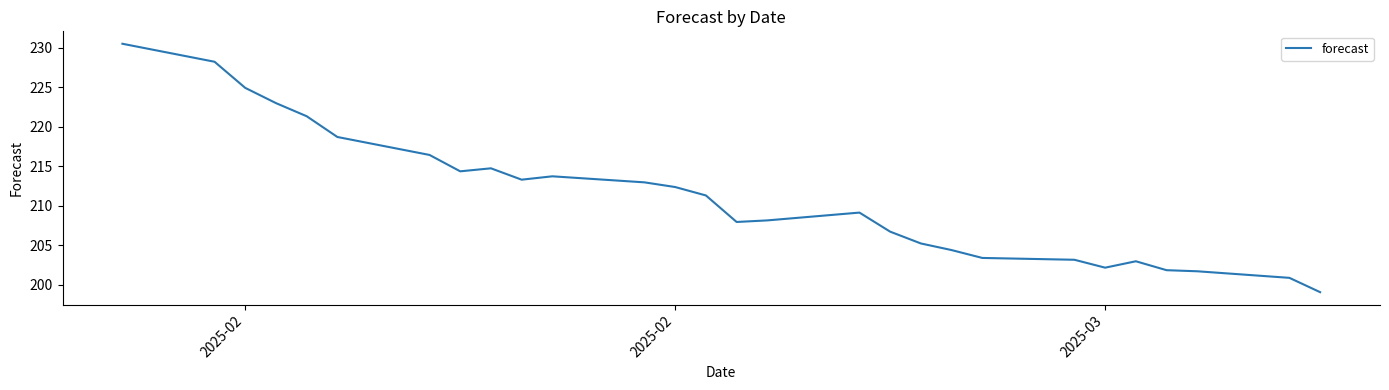

What is the minimum value shown in the chart?

199.0